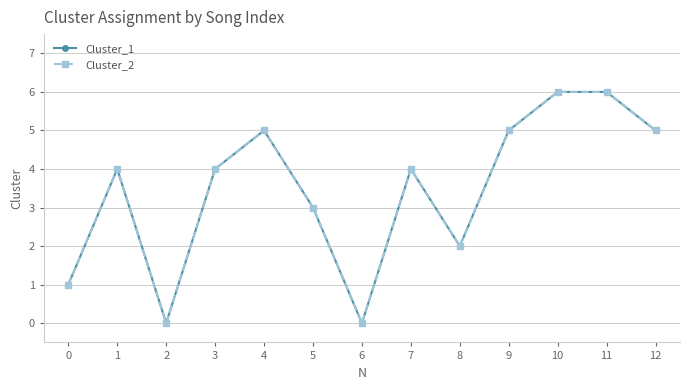

Does the chart have visible grid lines?

Yes